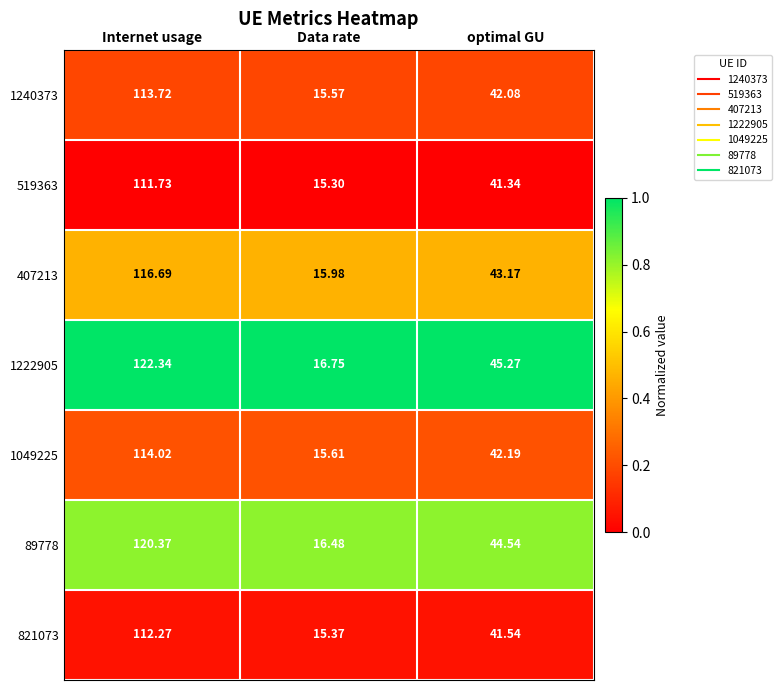

Which category has the lowest value in the 821073 series?

Data rate